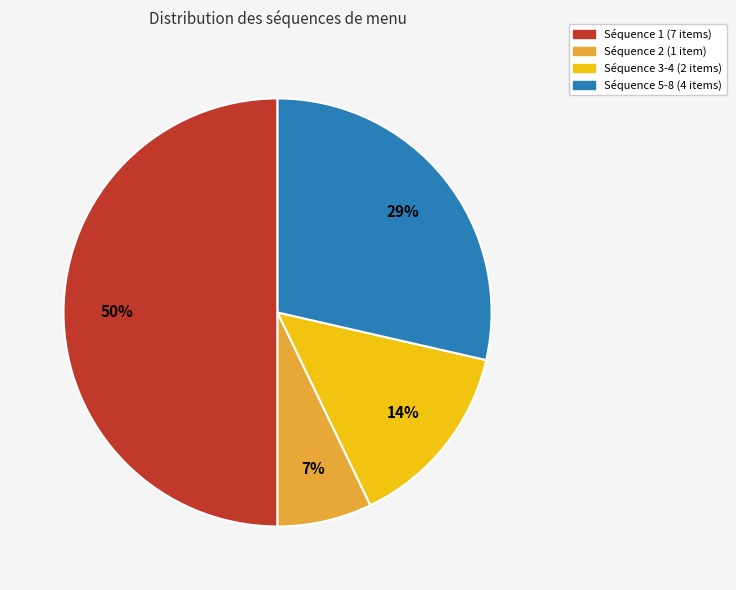

To the nearest percent, what is the average slice percentage?

25%